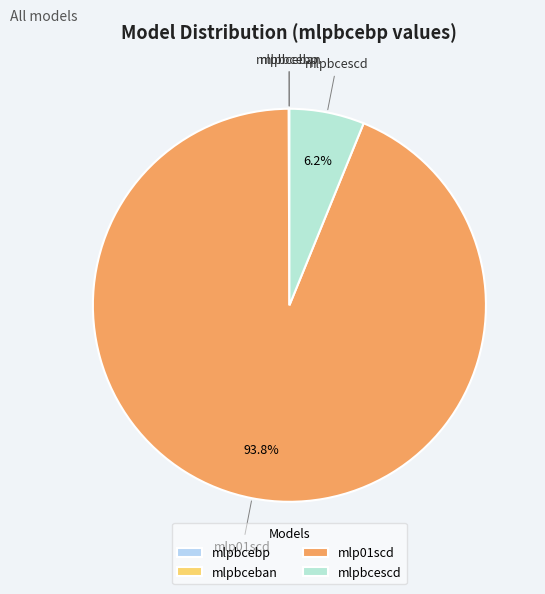

What is the largest slice in the pie chart?

mlp01scd